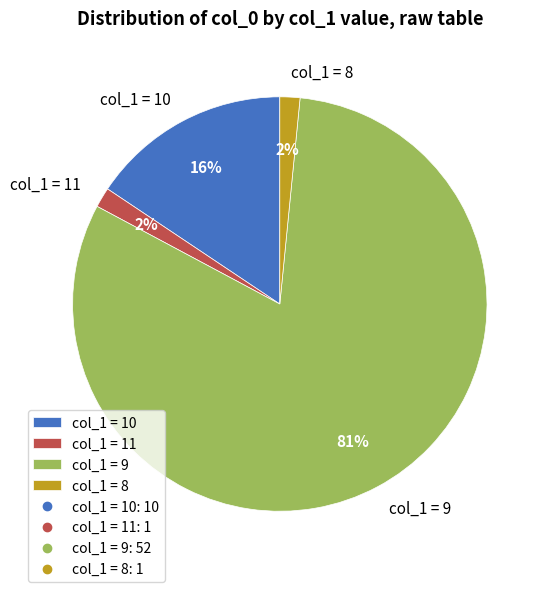

What is the largest slice in the pie chart?

col_1 = 9